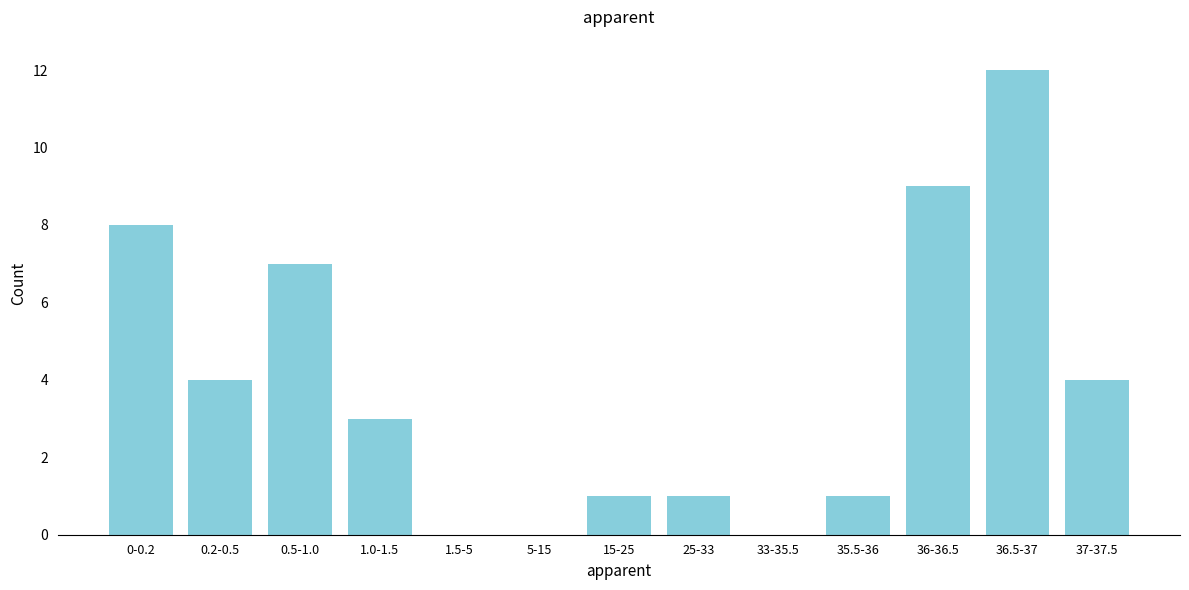

Reading left to right, list all the values displayed in this chart.

0-0.2=8	0.2-0.5=4	0.5-1.0=7	1.0-1.5=3	1.5-5=0	5-15=0	15-25=1	25-33=1	33-35.5=0	35.5-36=1	36-36.5=9	36.5-37=12	37-37.5=4